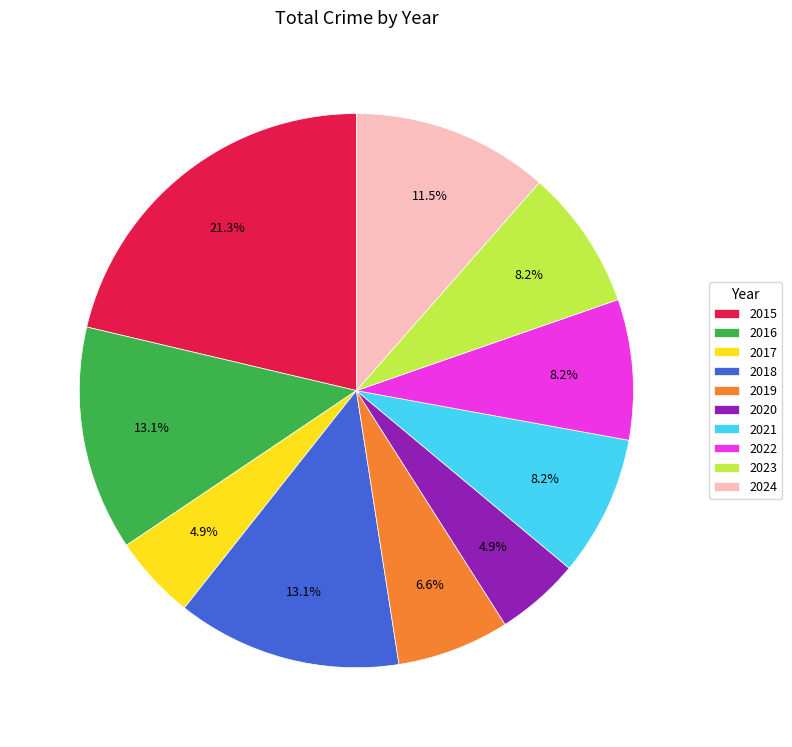

To the nearest percent, what is the difference between the 2016 and 2020 slice percentages?

8%